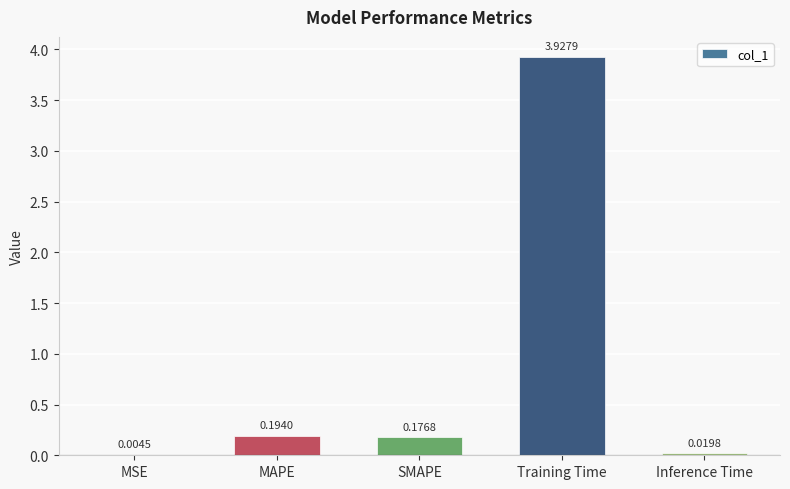

Which category has the highest value across all series?

Training Time